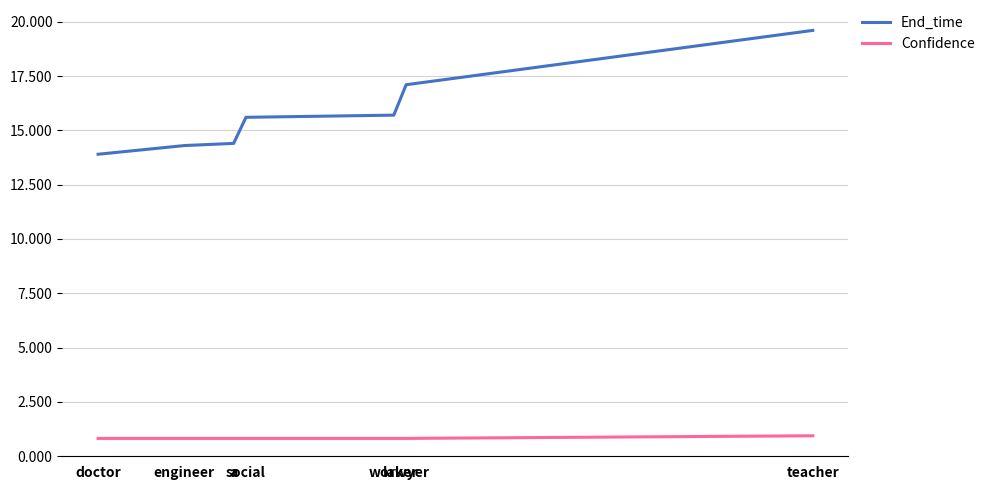

Reading right to left, list all the values displayed in this chart.

End_time: 19.6	17.1	15.7	15.6	14.4	14.3	13.9
Confidence: 0.9	0.8	0.8	0.8	0.8	0.8	0.8